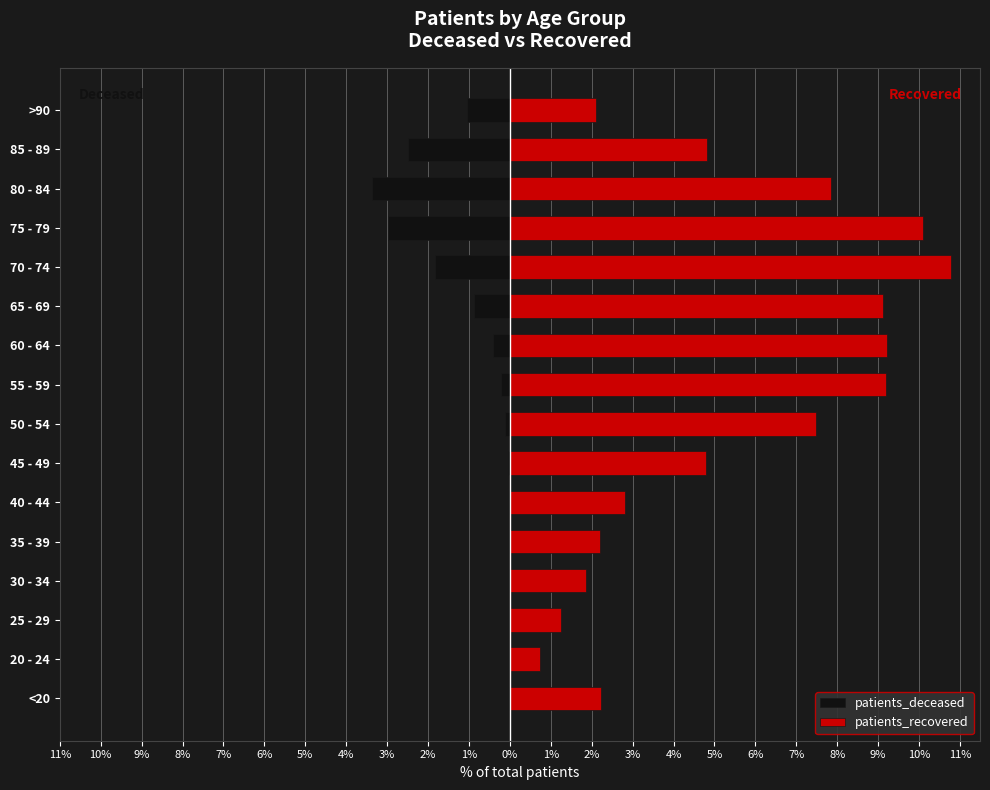

List the series in order of their peak value, highest first.

patients_recovered, patients_deceased